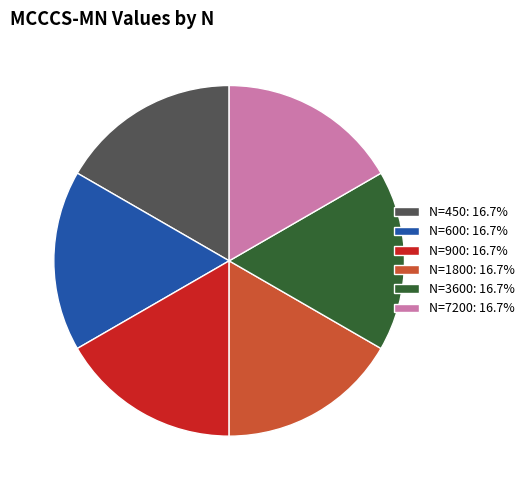

How many slices are in this pie chart?

6